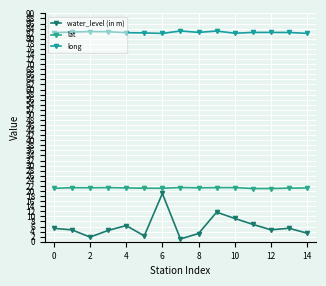

Which series has the largest total across all categories?

long